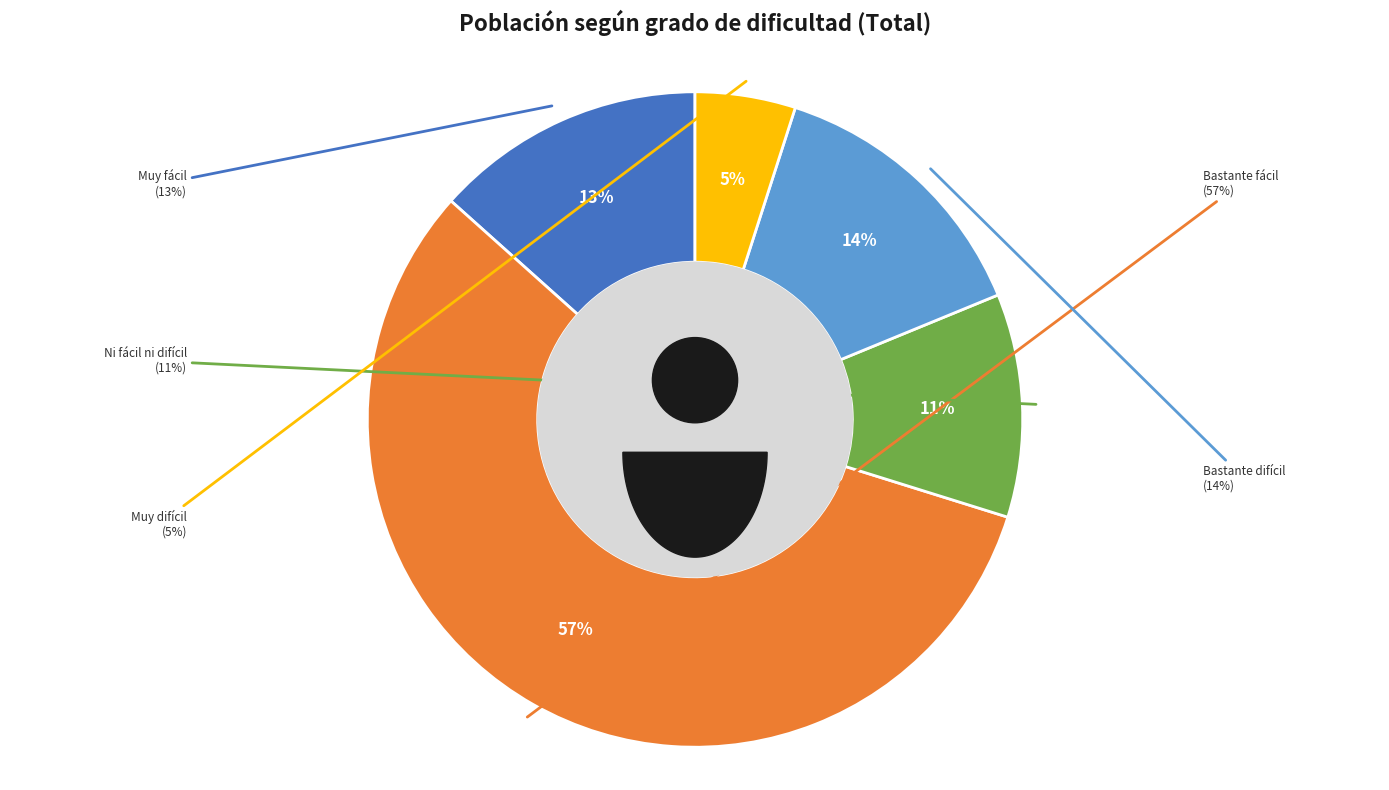

Is Bastante difícil the majority of the pie?

No